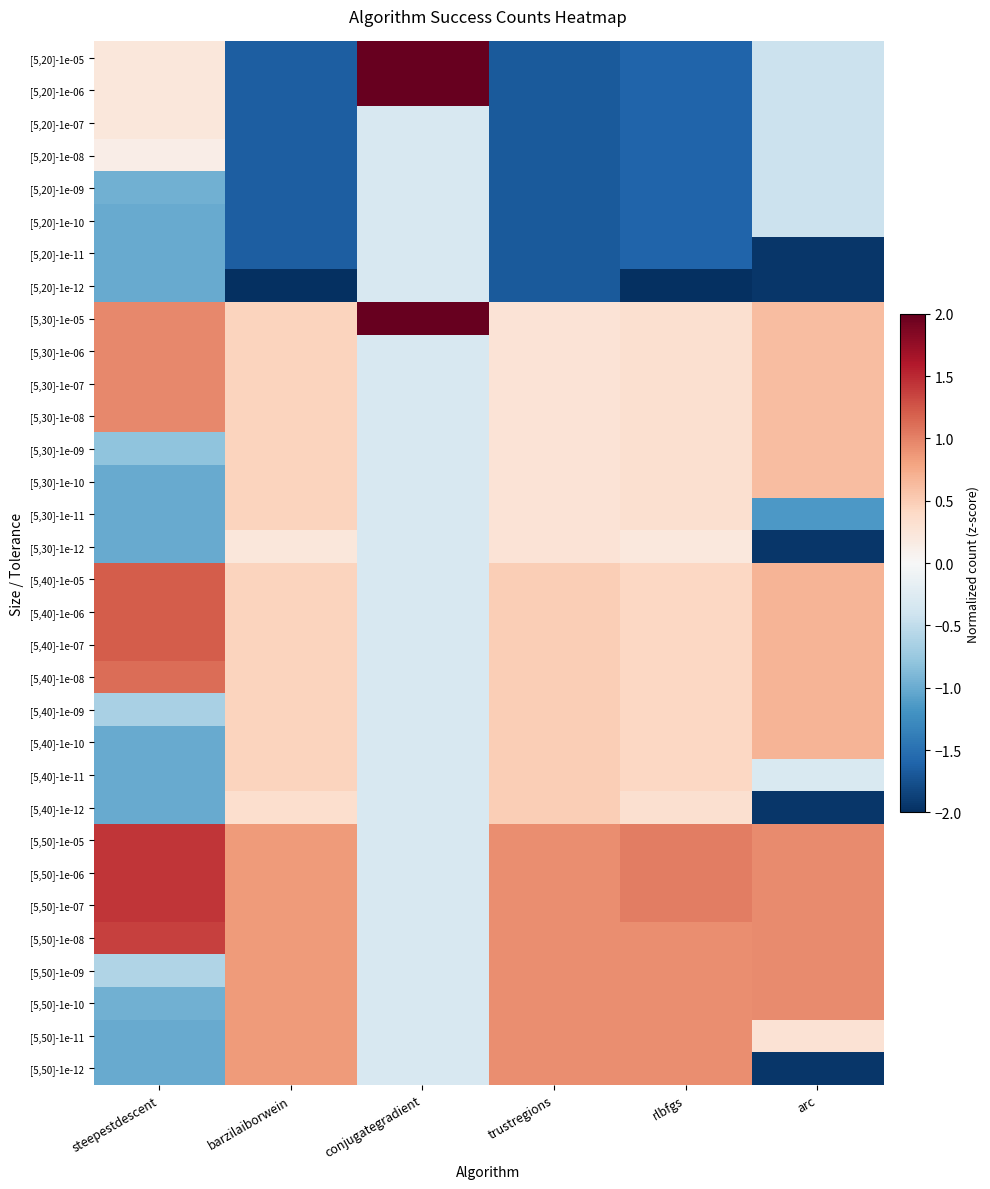

List the series in order of their peak value, lowest first.

[5,20]-1e-09, [5,20]-1e-10, [5,20]-1e-11, [5,20]-1e-12, [5,20]-1e-08, [5,20]-1e-07, [5,30]-1e-12, [5,30]-1e-11, [5,40]-1e-11, [5,40]-1e-12, [5,30]-1e-09, [5,30]-1e-10, [5,40]-1e-09, [5,40]-1e-10, [5,50]-1e-11, [5,50]-1e-12, [5,50]-1e-09, [5,50]-1e-10, [5,30]-1e-06, [5,30]-1e-07, [5,30]-1e-08, [5,40]-1e-08, [5,40]-1e-05, [5,40]-1e-06, [5,40]-1e-07, [5,50]-1e-08, [5,50]-1e-05, [5,50]-1e-06, [5,50]-1e-07, [5,20]-1e-05, [5,20]-1e-06, [5,30]-1e-05